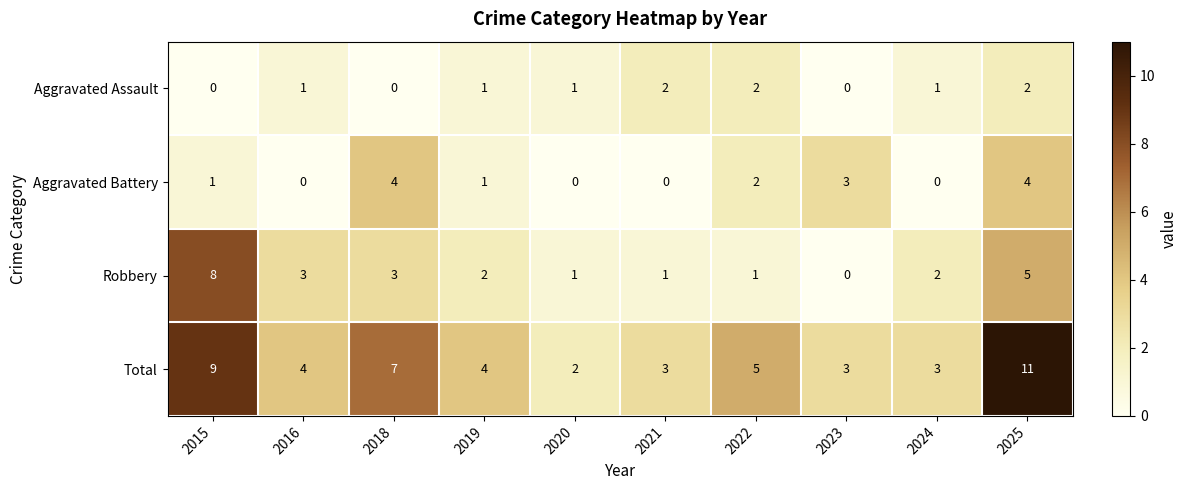

At how many categories does at least one series exceed 1?

10